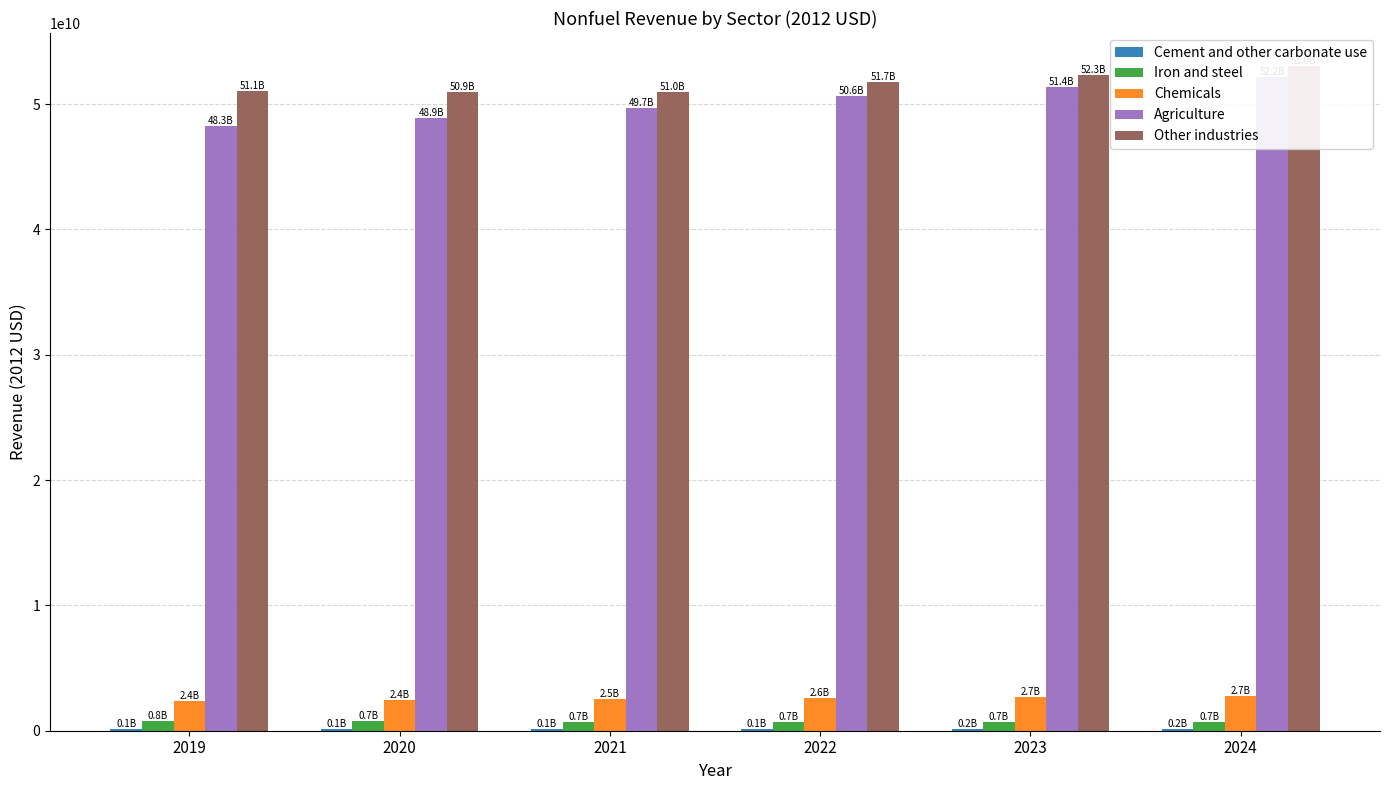

How many bars are there in each group?

5